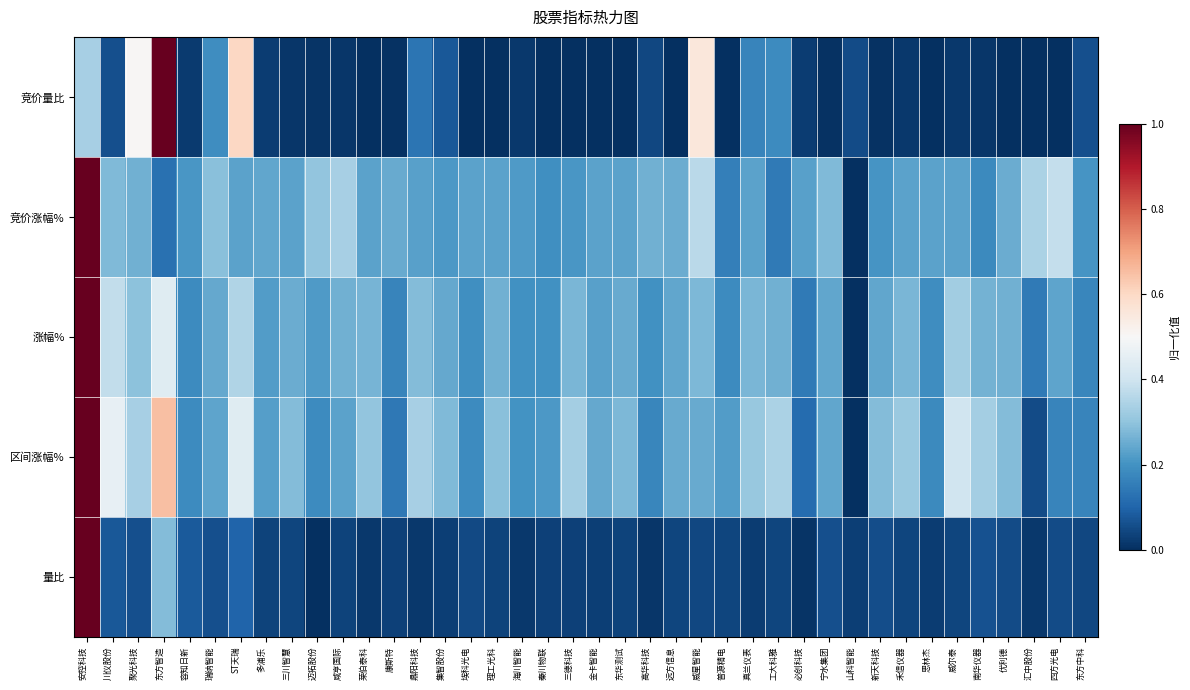

Which series has the widest spread of values?

竞价量比